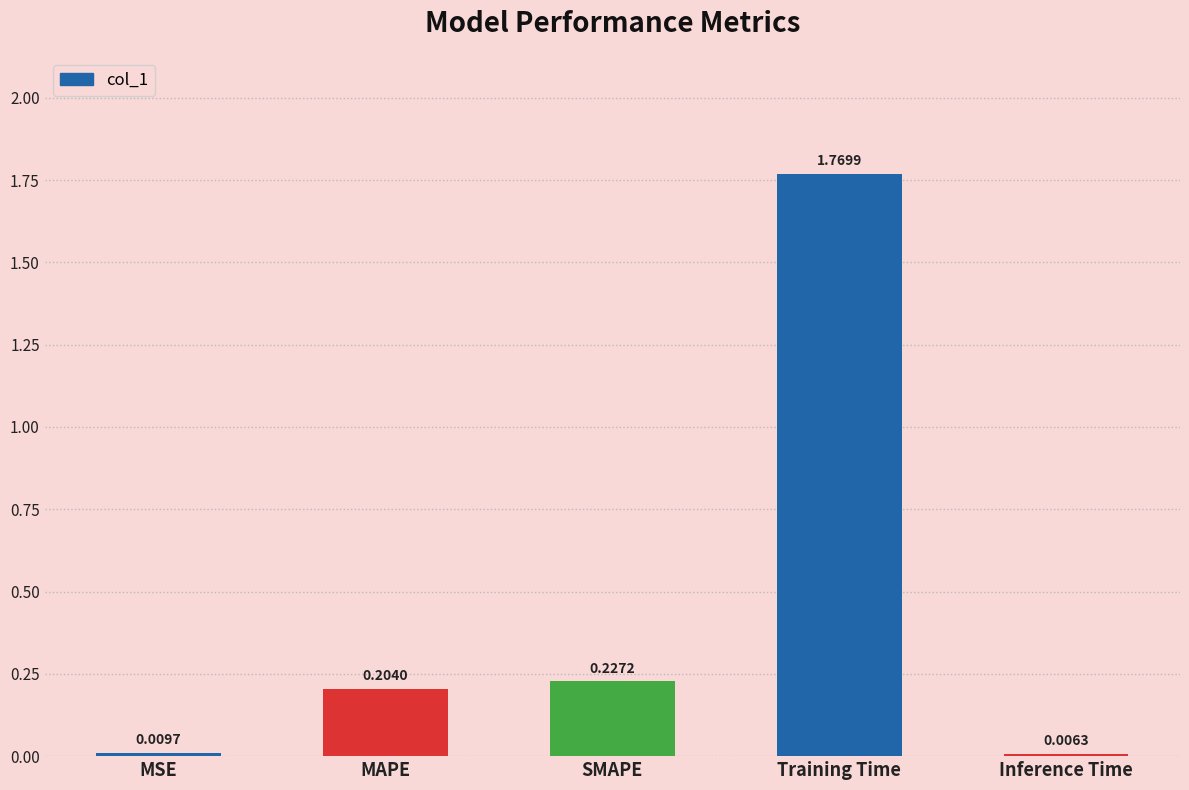

What is the change in value from SMAPE to Inference Time?

-0.2